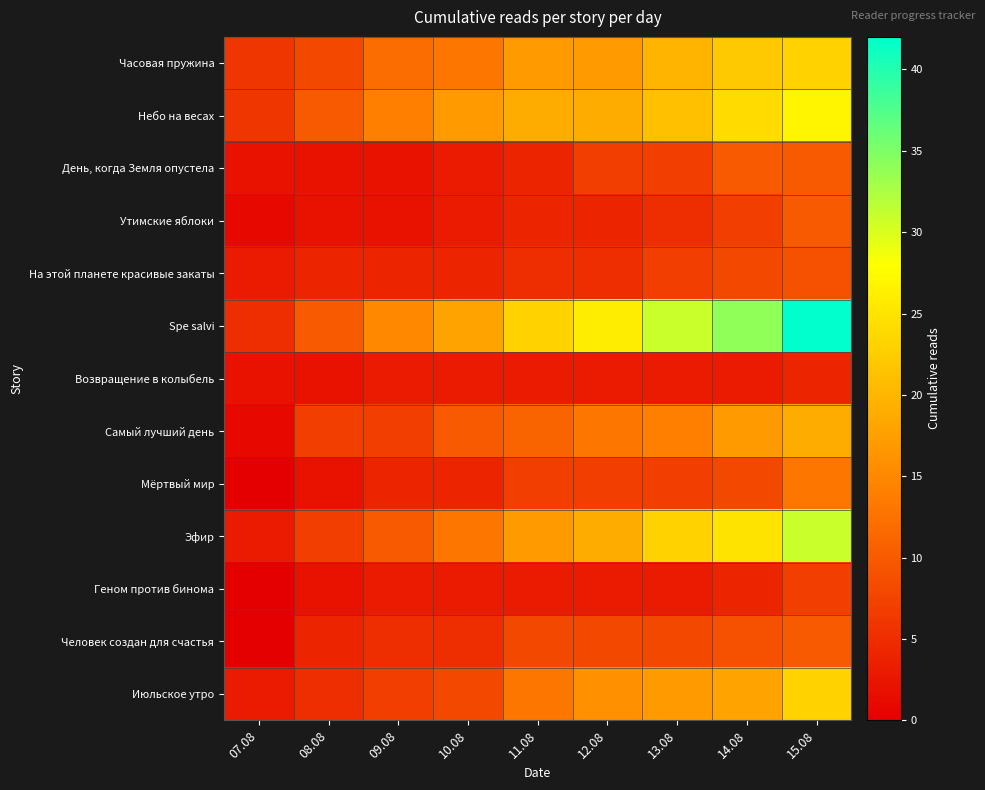

Reading left to right, transcribe all the data shown in this chart.

Часовая пружина: 07.08=6	08.08=8	09.08=12	10.08=13	11.08=17	12.08=17	13.08=20	14.08=22	15.08=23
Небо на весах: 07.08=6	08.08=10	09.08=14	10.08=17	11.08=19	12.08=19	13.08=21	14.08=24	15.08=27
День, когда Земля опустела: 07.08=2	08.08=2	09.08=2	10.08=3	11.08=4	12.08=7	13.08=7	14.08=10	15.08=10
Утимские яблоки: 07.08=1	08.08=2	09.08=2	10.08=3	11.08=4	12.08=4	13.08=5	14.08=7	15.08=10
На этой планете красивые закаты: 07.08=3	08.08=4	09.08=4	10.08=4	11.08=5	12.08=5	13.08=7	14.08=8	15.08=9
Spe salvi: 07.08=5	08.08=10	09.08=15	10.08=18	11.08=23	12.08=26	13.08=31	14.08=34	15.08=42
Возвращение в колыбель: 07.08=2	08.08=2	09.08=3	10.08=3	11.08=3	12.08=3	13.08=3	14.08=3	15.08=4
Самый лучший день: 07.08=1	08.08=7	09.08=7	10.08=10	11.08=11	12.08=13	13.08=14	14.08=17	15.08=19
Мёртвый мир: 07.08=0	08.08=2	09.08=4	10.08=4	11.08=7	12.08=7	13.08=7	14.08=8	15.08=13
Эфир: 07.08=3	08.08=7	09.08=10	10.08=13	11.08=17	12.08=19	13.08=23	14.08=25	15.08=31
Геном против бинома: 07.08=0	08.08=2	09.08=3	10.08=3	11.08=3	12.08=3	13.08=3	14.08=4	15.08=7
Человек создан для счастья: 07.08=0	08.08=4	09.08=5	10.08=5	11.08=8	12.08=8	13.08=8	14.08=9	15.08=10
Июльское утро: 07.08=3	08.08=5	09.08=7	10.08=8	11.08=13	12.08=16	13.08=17	14.08=18	15.08=23